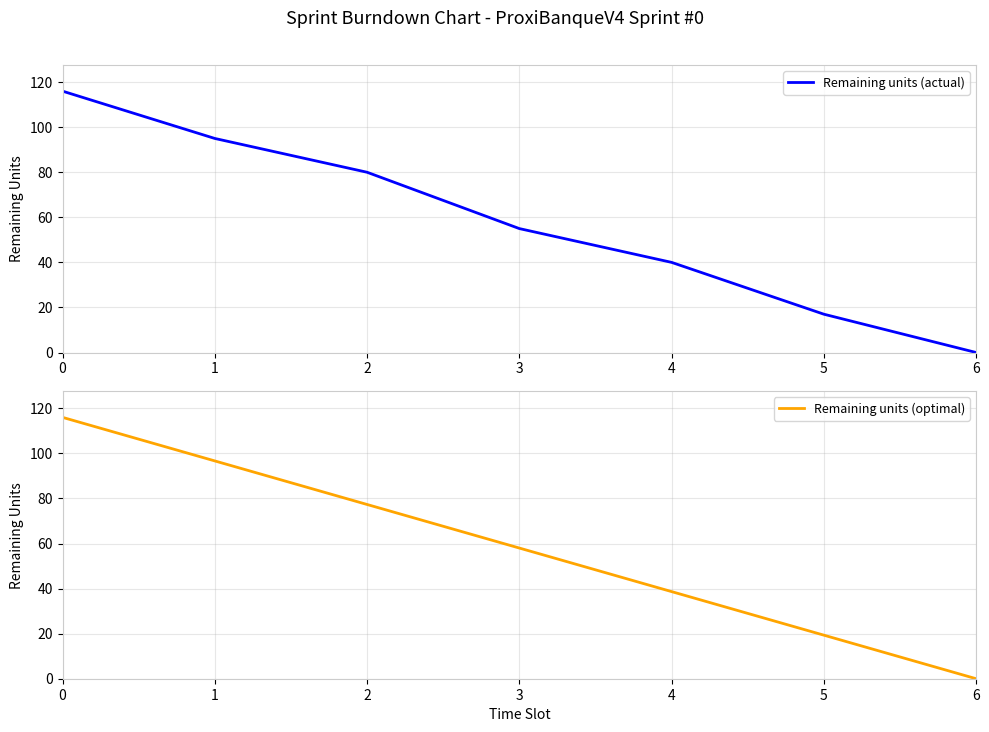

Is it true that Remaining units (actual) equals 10.7 at 5?

False